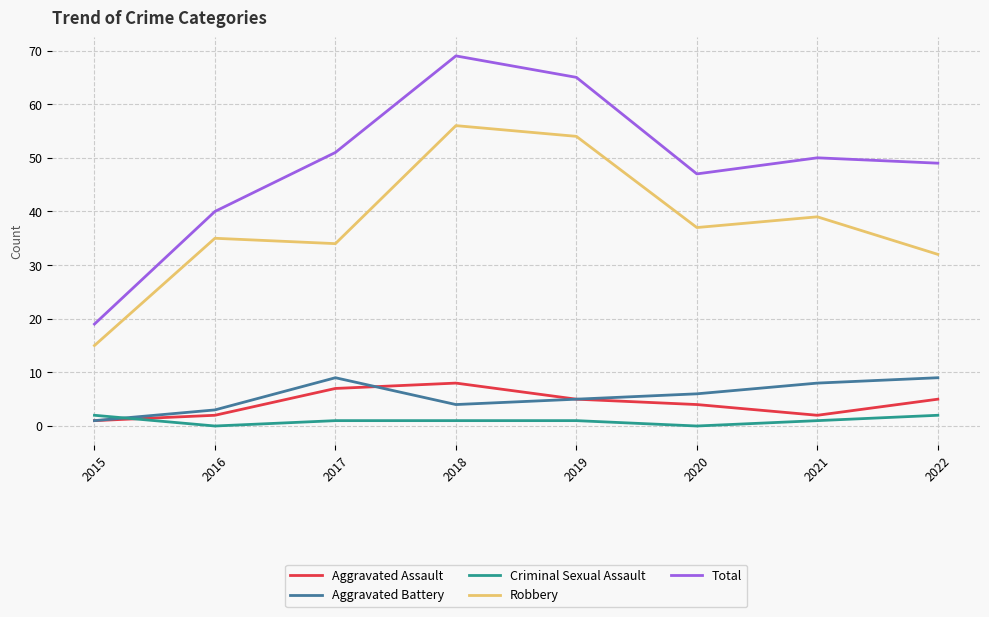

What is the sum of all Aggravated Assault values?

34